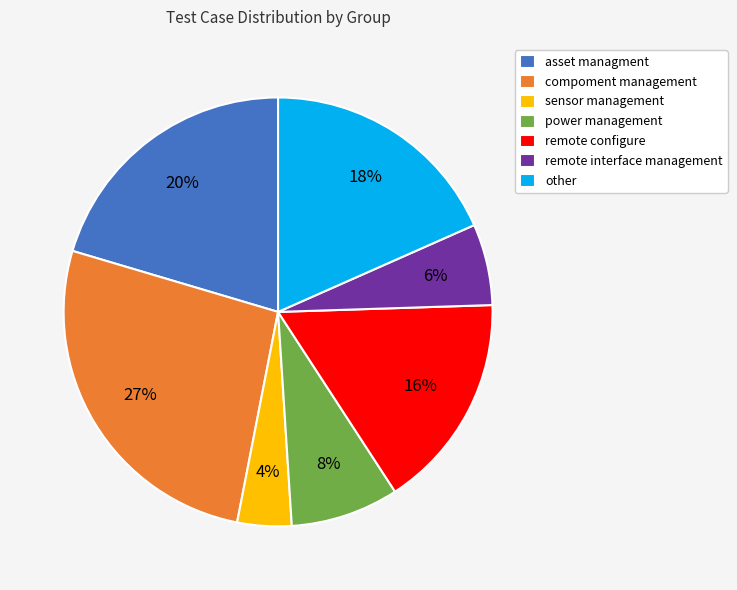

True or false: remote interface management accounts for 1% of the total.

False